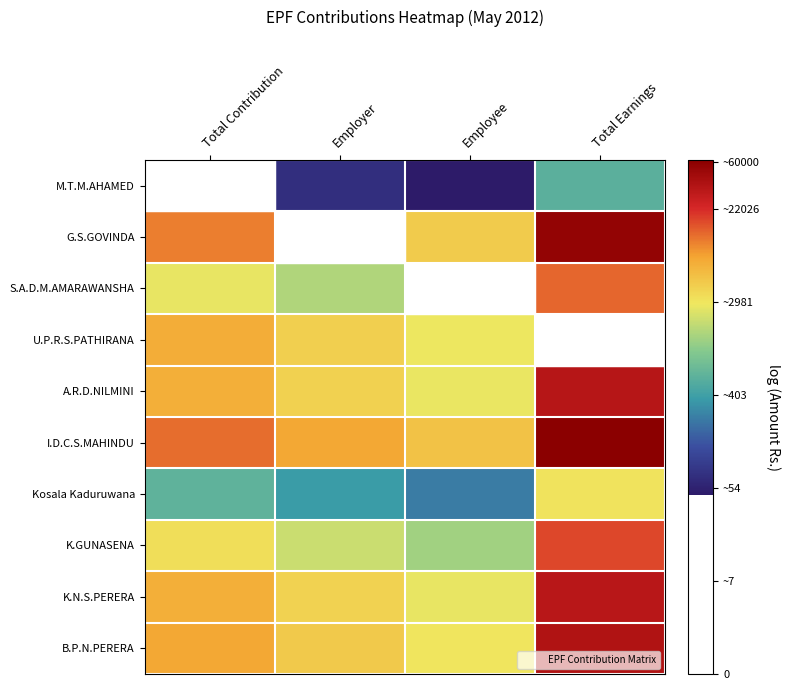

What is the difference between the highest and lowest values at Employee?

4.7